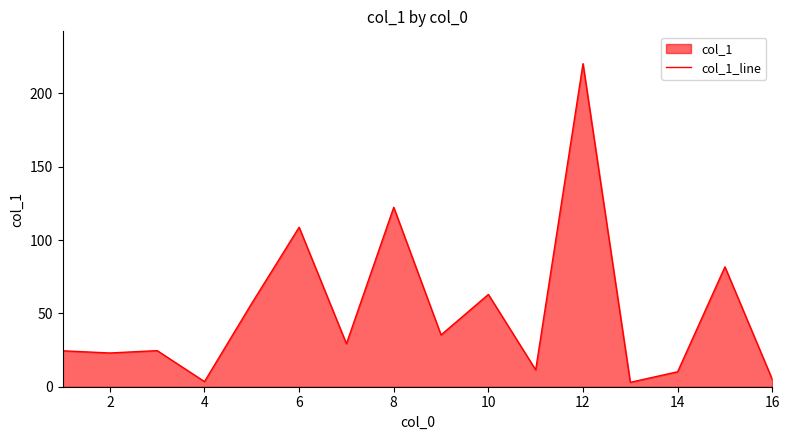

What is the difference between the maximum and minimum values?

217.2